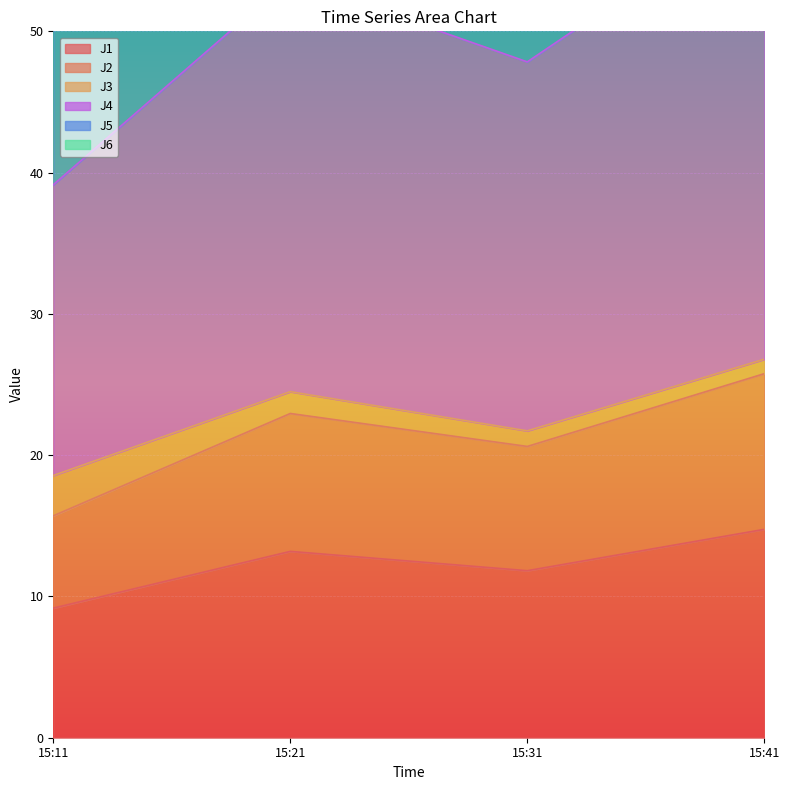

Is it true that J1 equals 14.8 at 15:41?

True